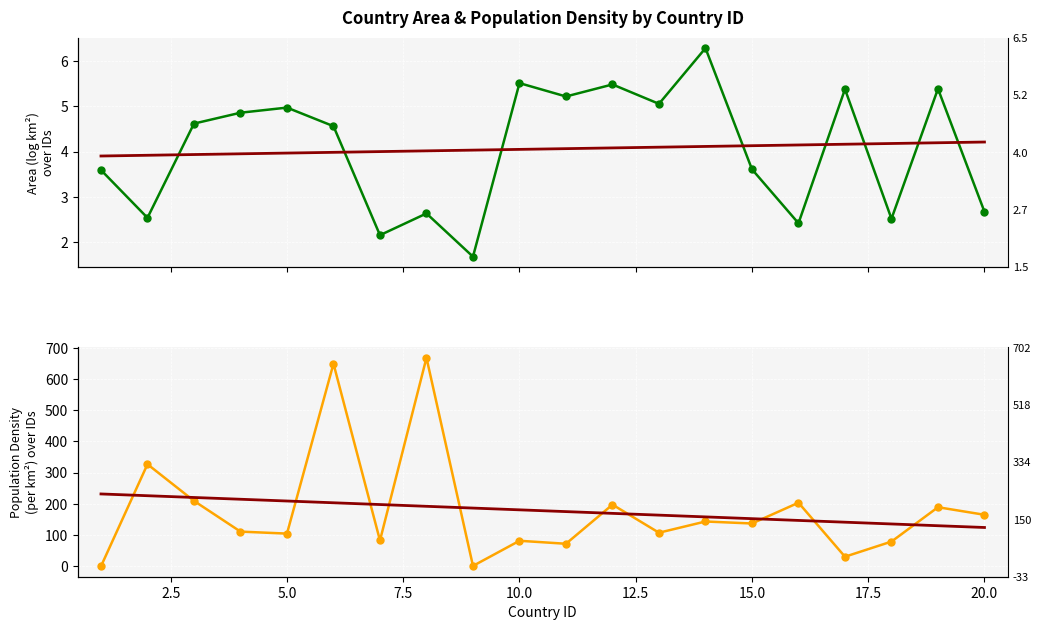

True or false: population_density and trend (density) cross at least once.

True